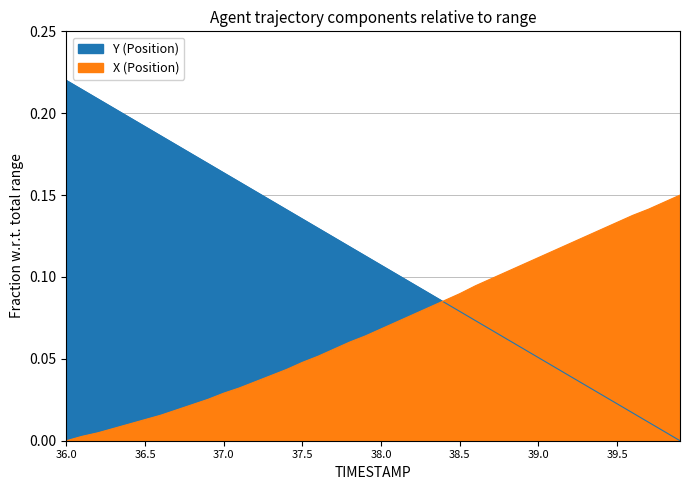

What is the difference between the highest and lowest values at 39.3?

0.1